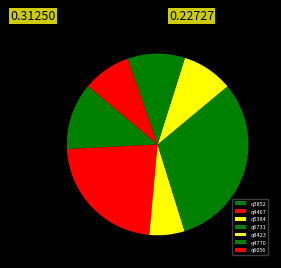

Between q4770 and q6056, which is larger?

q4770